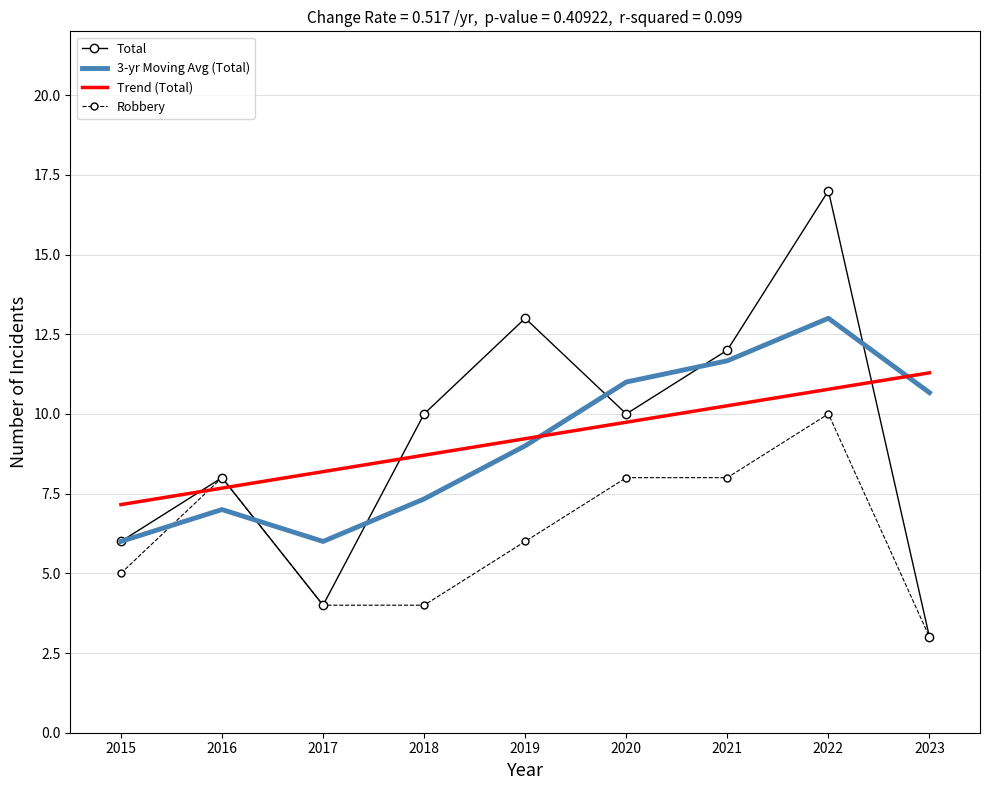

Which series has the widest spread of values?

Total